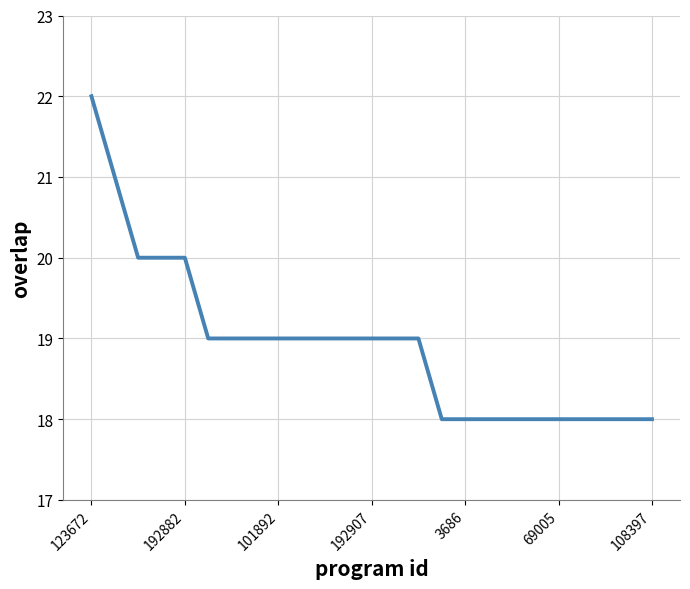

What is the difference between the second highest and minimum values?

3